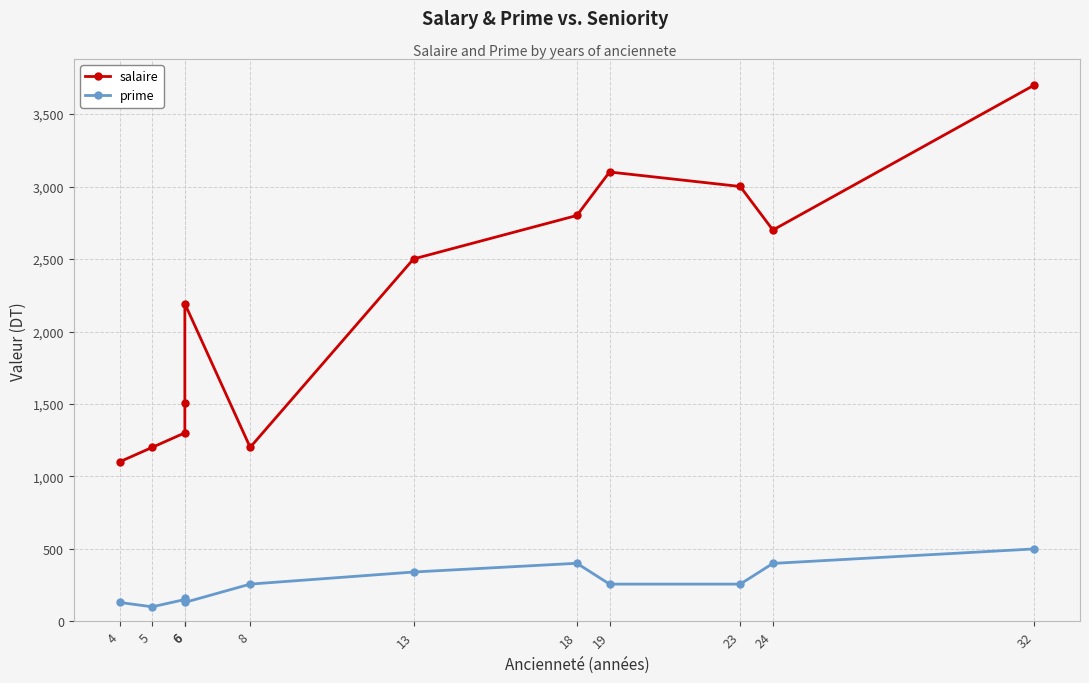

How many series are shown in this chart?

2